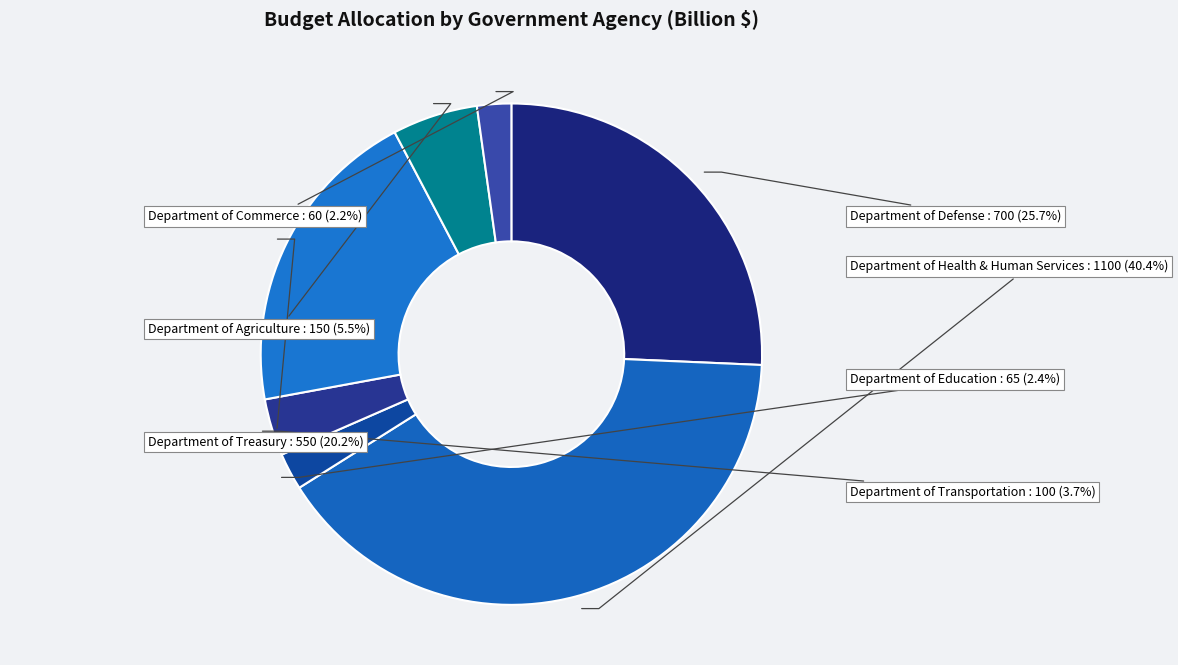

Approximately how many times larger is the value at Department of Treasury compared to Department of Defense?

0.8